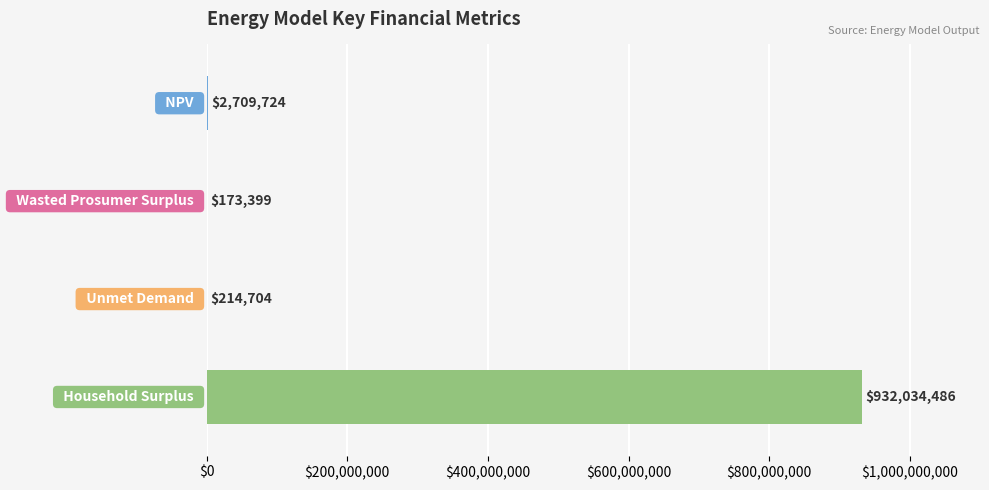

What is the average value?

233783078.1